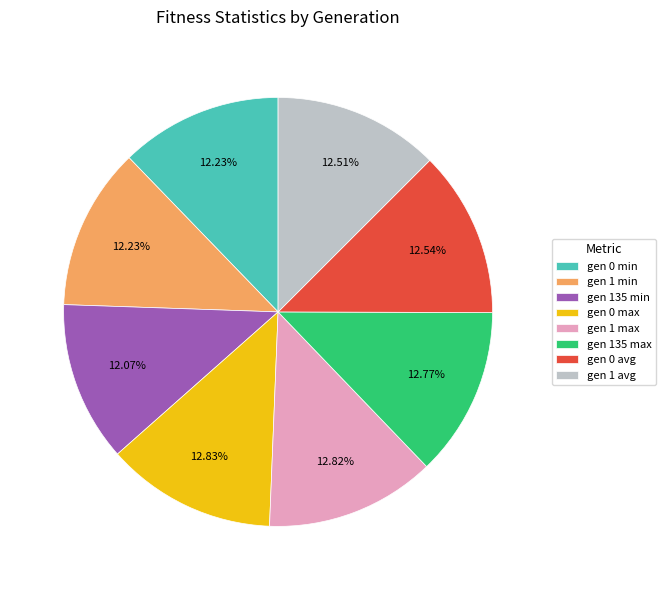

True or false: gen 135 min accounts for 12% of the total.

True